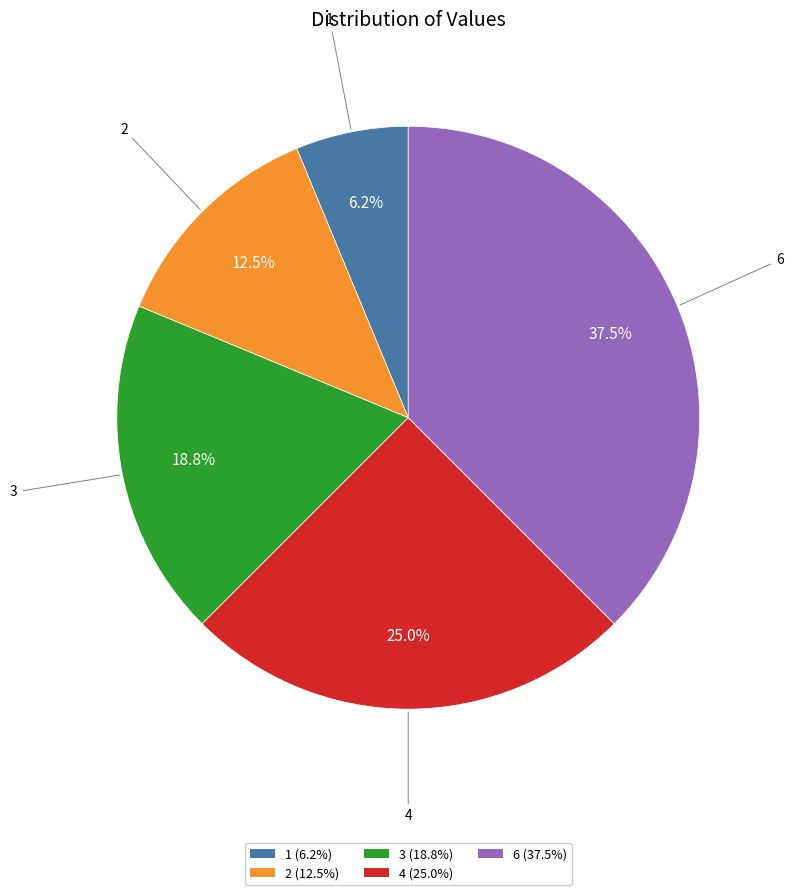

Is it true that 4 is 31% of the pie?

False